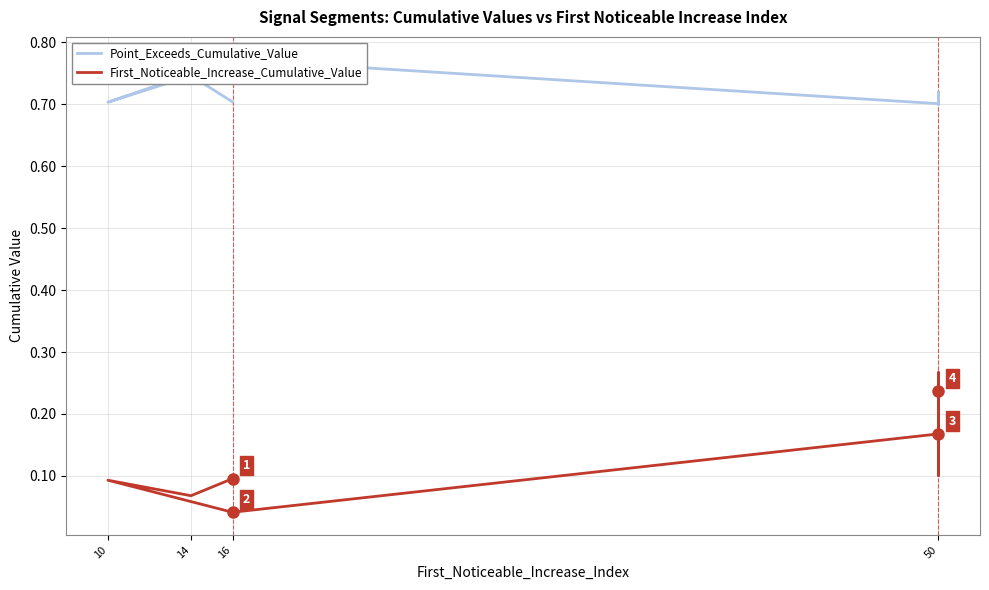

Rank the series at 50 from lowest to highest value.

First_Noticeable_Increase_Cumulative_Value, Point_Exceeds_Cumulative_Value